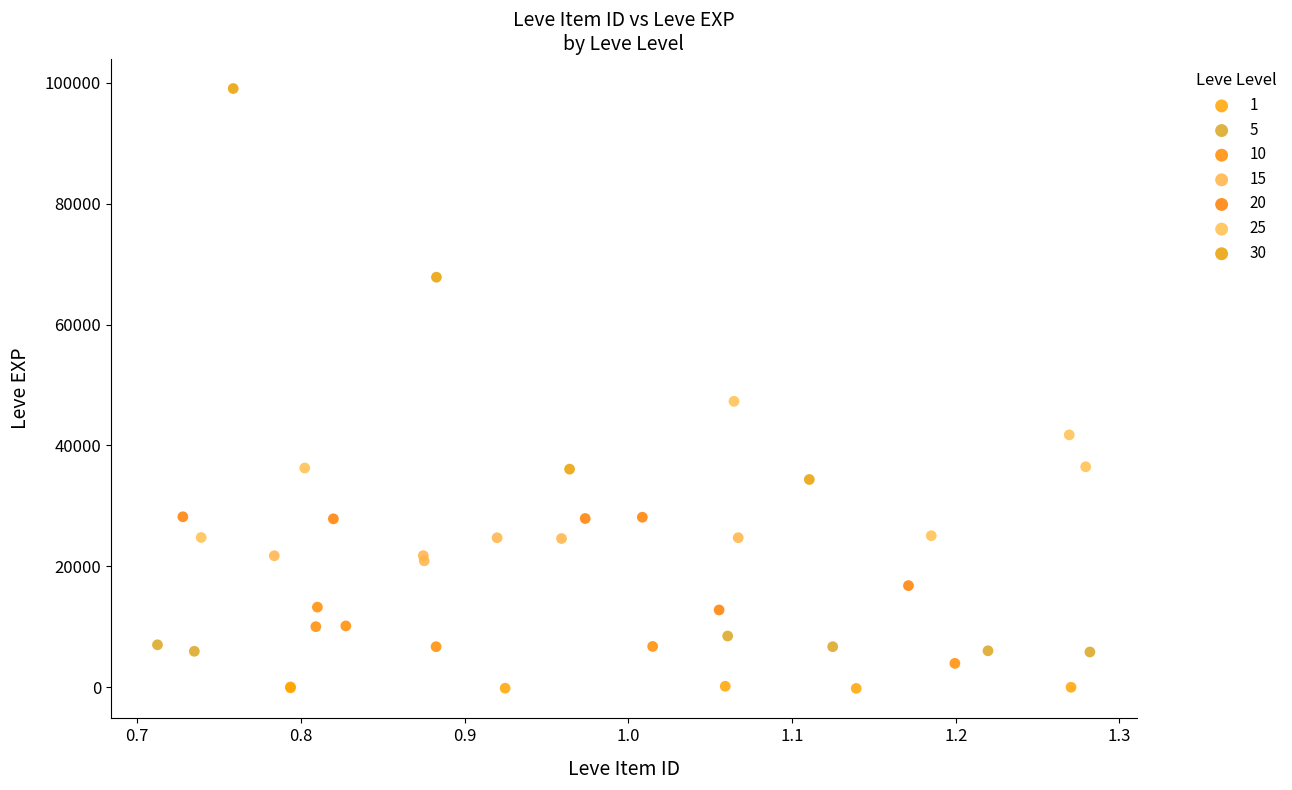

Which series has the largest Y range (max minus min)?

30